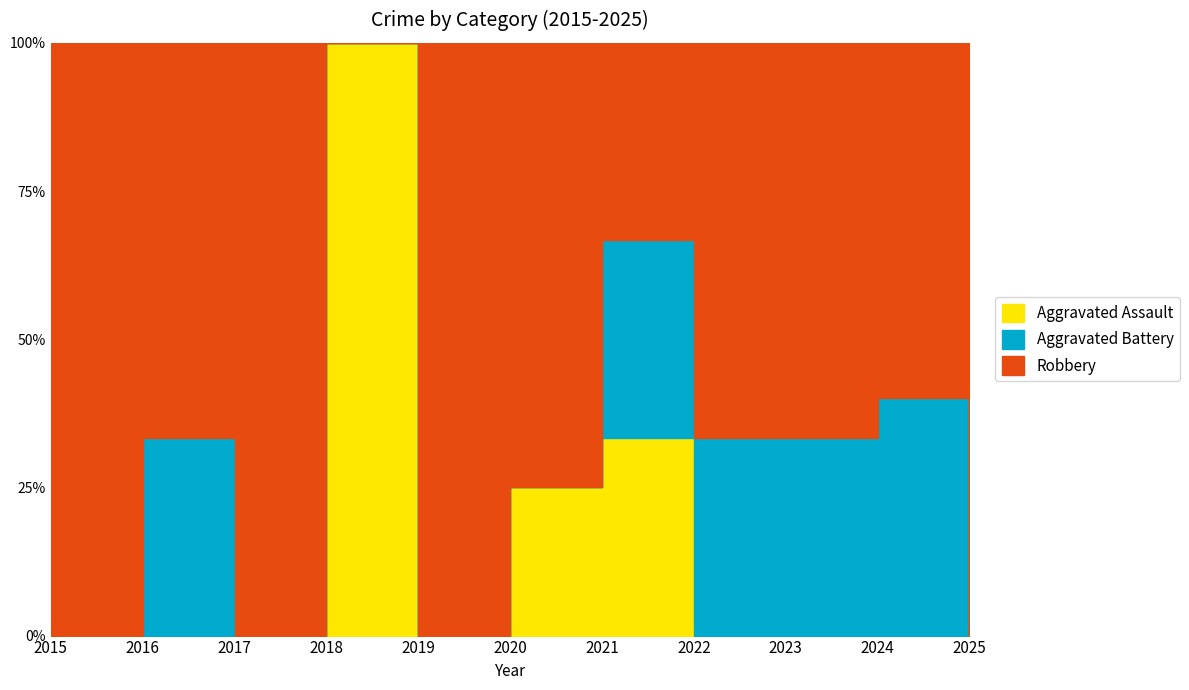

List the labels in order of Aggravated Battery value, largest first.

2024, 2016, 2021, 2022, 2023, 2015, 2017, 2018, 2019, 2020, 2025